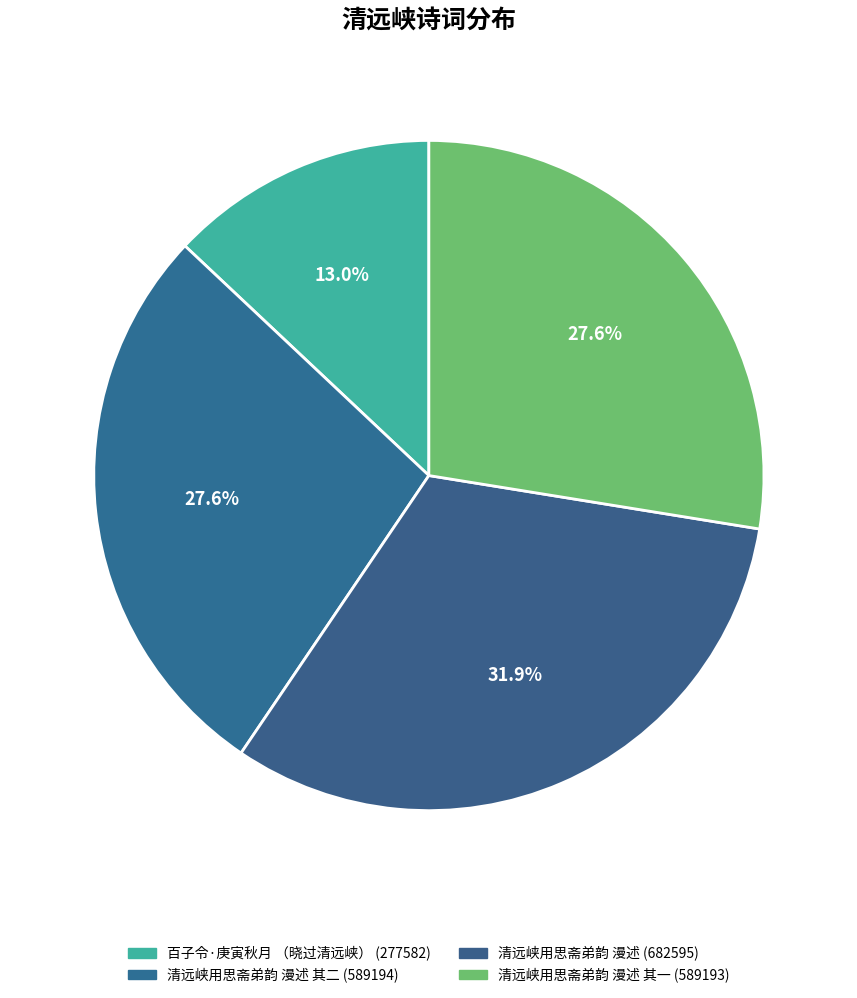

Count the number of slices in the pie.

4